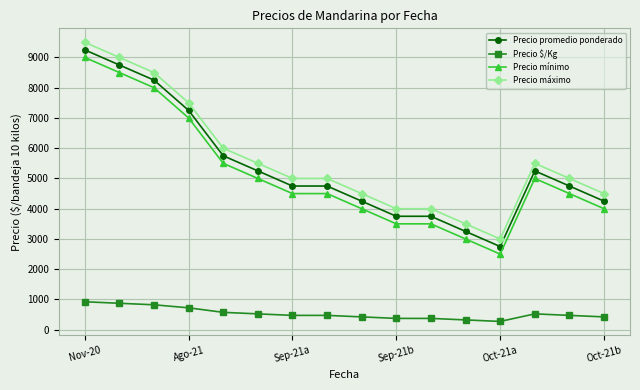

True or false: Precio máximo has more than 0 points higher than both neighbors.

True